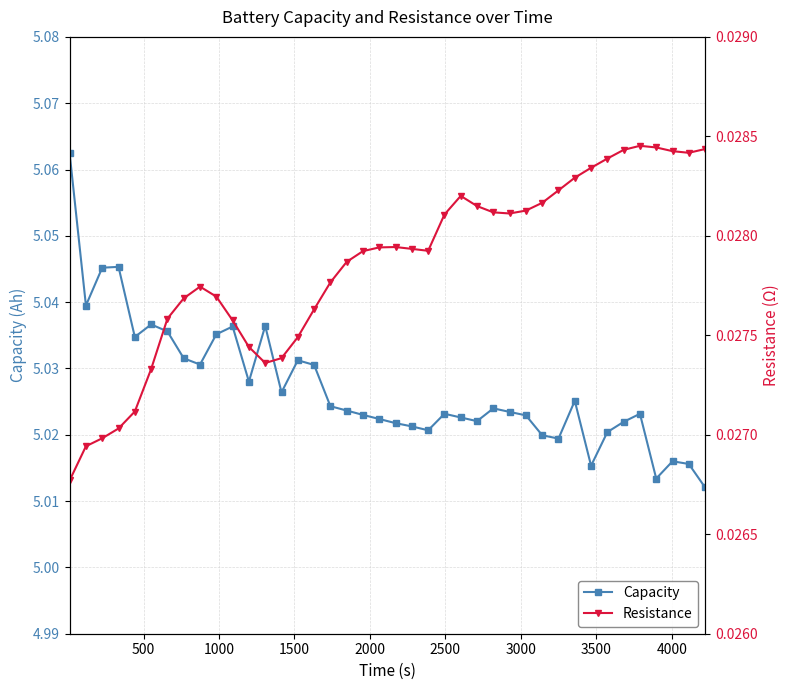

Count the Capacity values in the range 5 to 6.

40